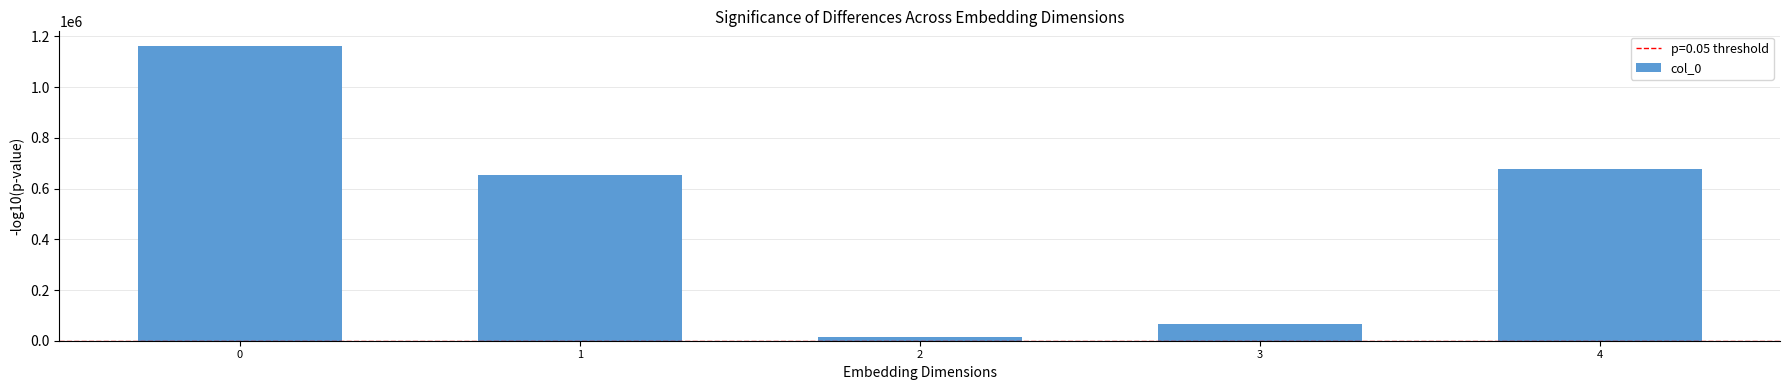

At which label is the value closest to 587763?

1